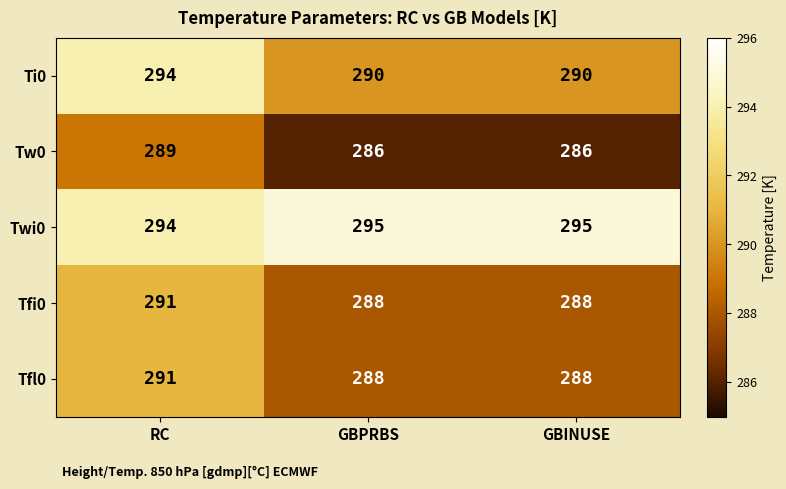

What is the spread (max minus min) of values at RC?

5